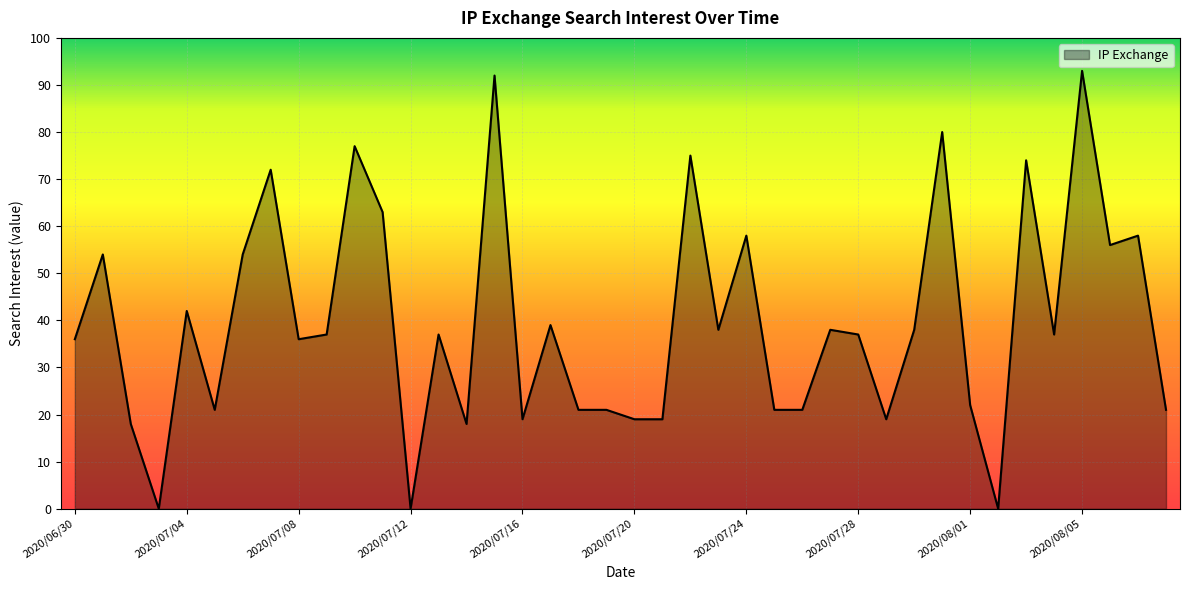

True or false: the data has more than 0 interior local peaks.

True